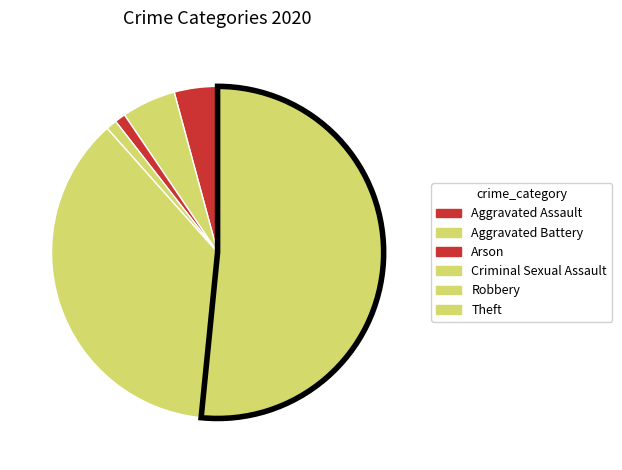

How many segments does this pie chart have?

6